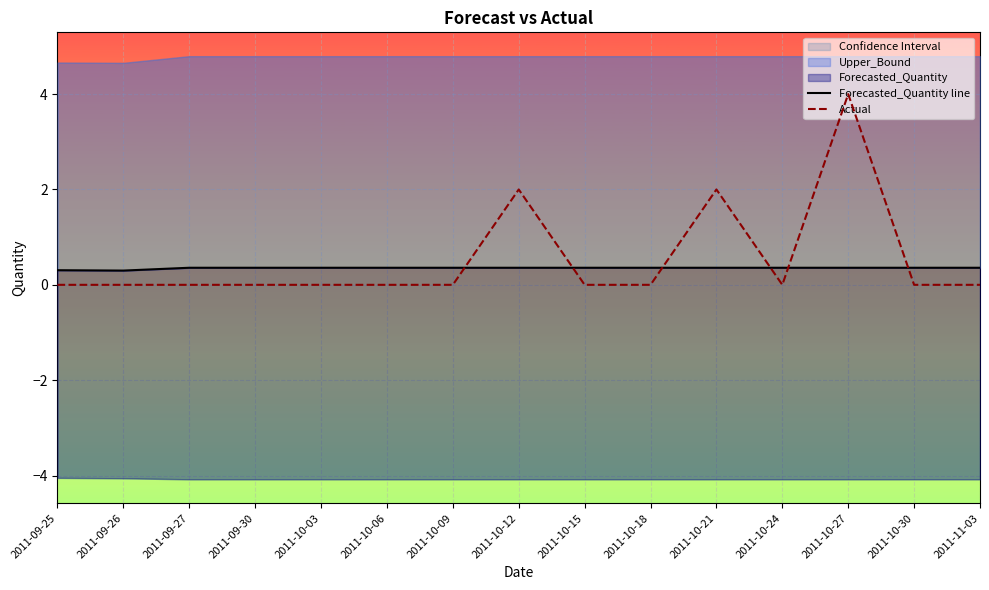

Rank the categories by Actual value from lowest to highest.

2011-09-25, 2011-09-26, 2011-09-27, 2011-09-30, 2011-10-03, 2011-10-06, 2011-10-09, 2011-10-15, 2011-10-18, 2011-10-24, 2011-10-30, 2011-11-03, 2011-10-12, 2011-10-21, 2011-10-27